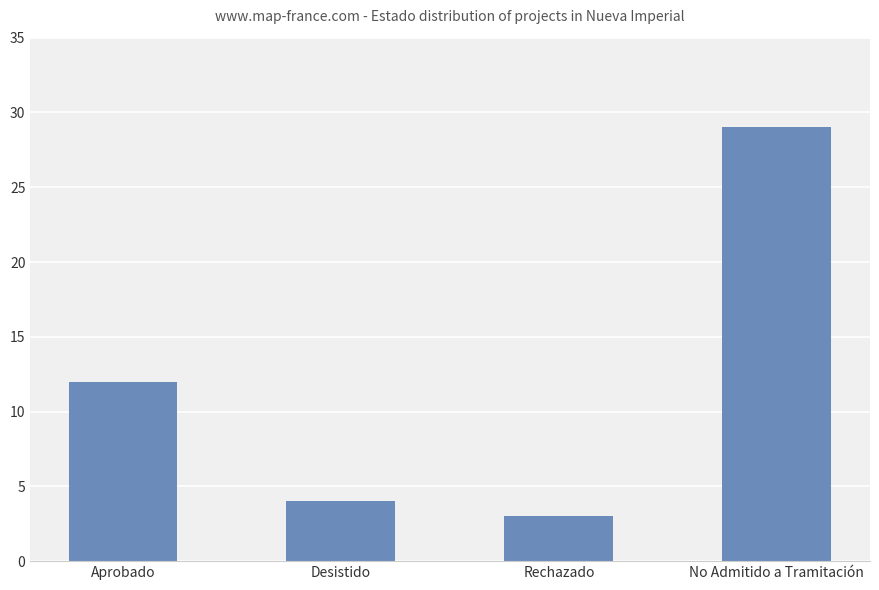

How many bars are there in total?

4